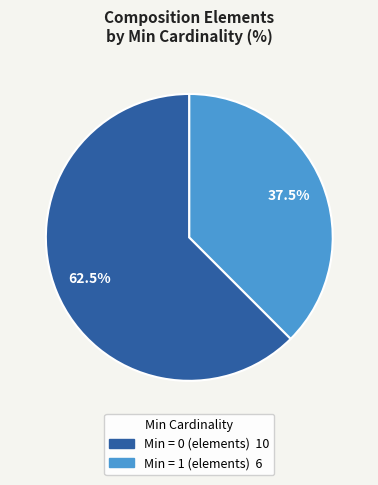

Is there any slice that represents more than half of the pie?

Yes